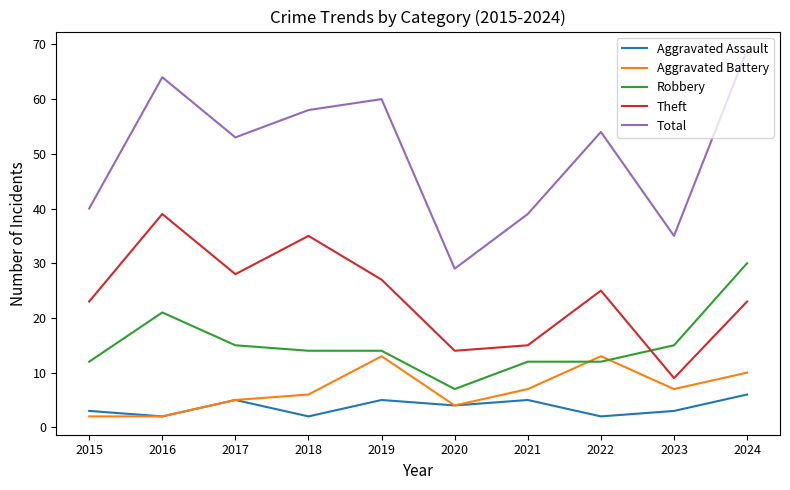

True or false: Total and Aggravated Assault cross at least once.

False